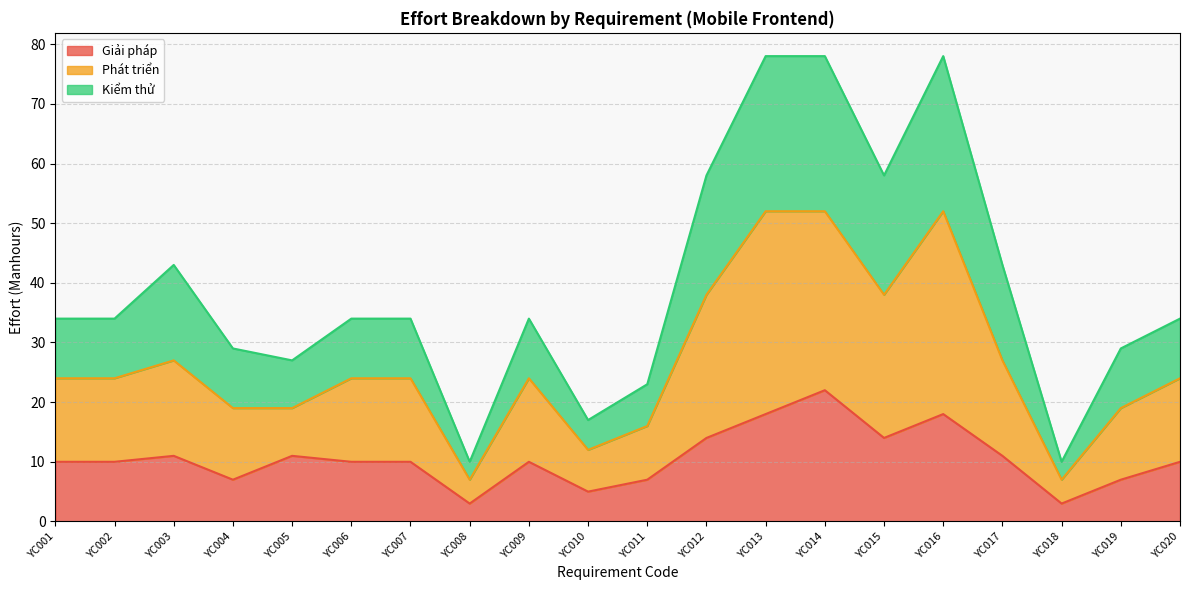

True or false: Giải pháp and Kiểm thử intersect in this chart.

False